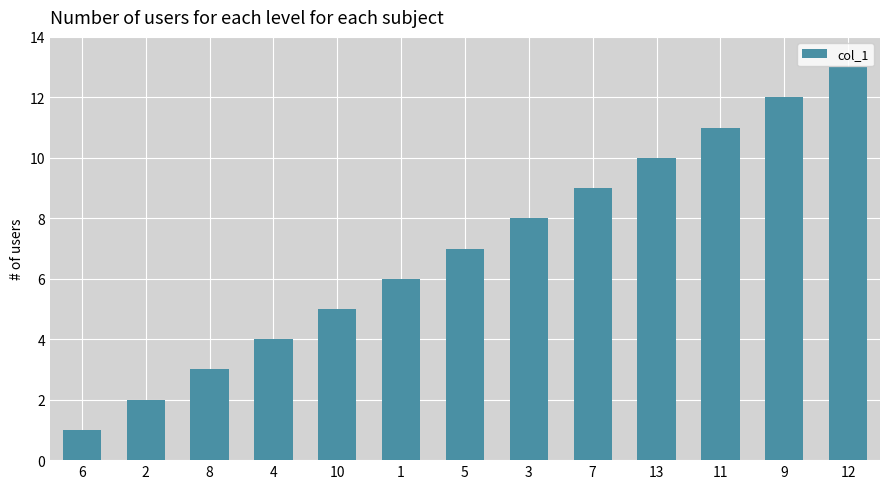

How many distinct data groups are displayed?

1